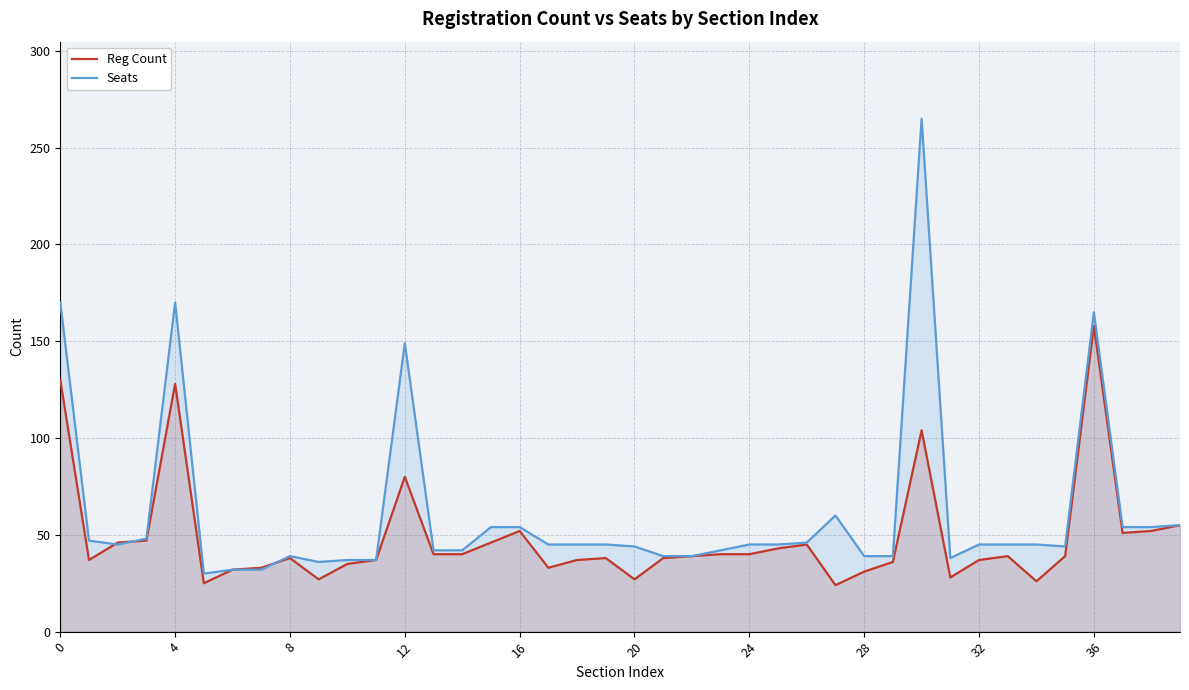

Rank the series by their average value, from lowest to highest.

Reg Count, Seats